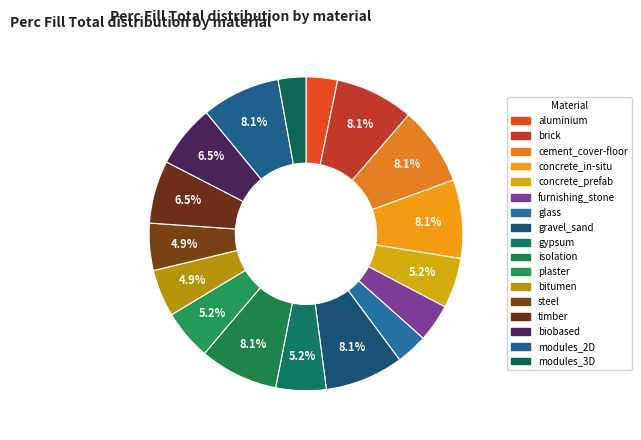

Which category has the smallest portion of the pie?

modules_3D